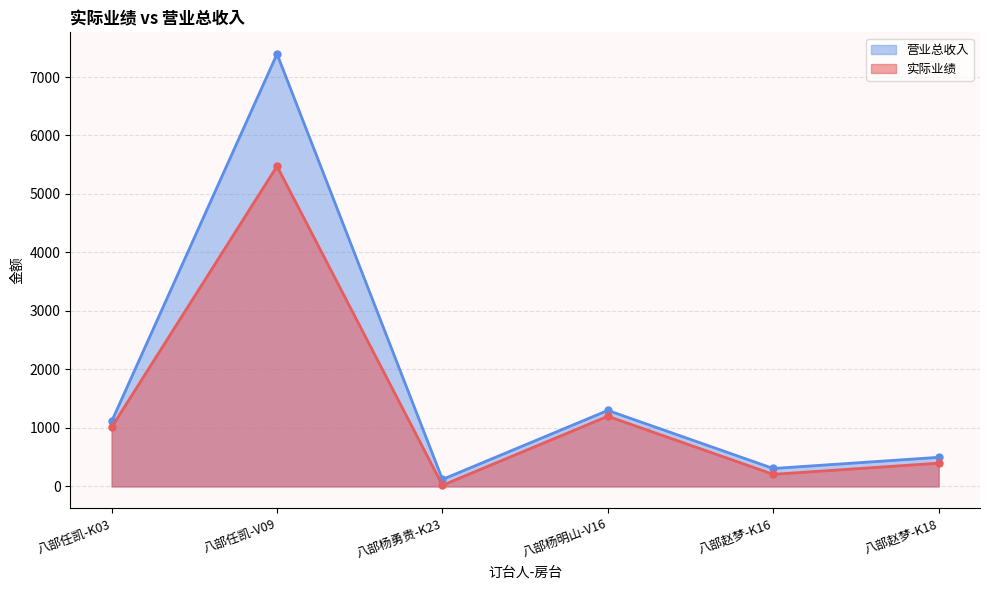

True or false: 实际业绩 has a value of 212 at 八部赵梦-K18.

False